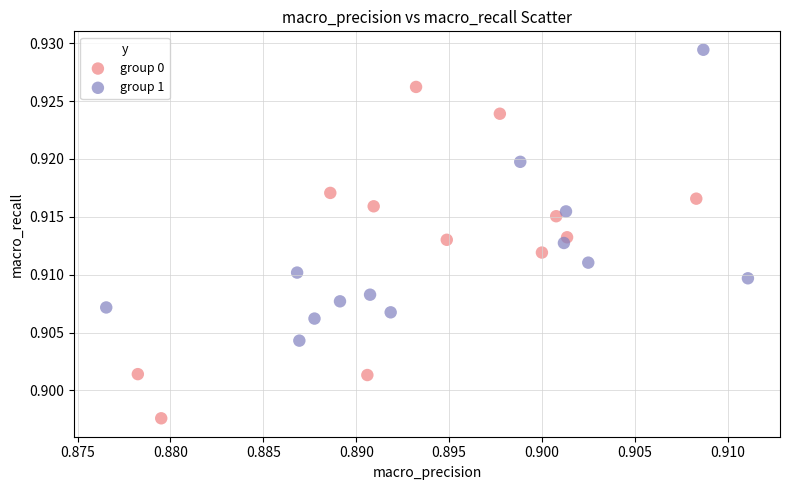

Which series reaches the maximum Y coordinate?

group 1